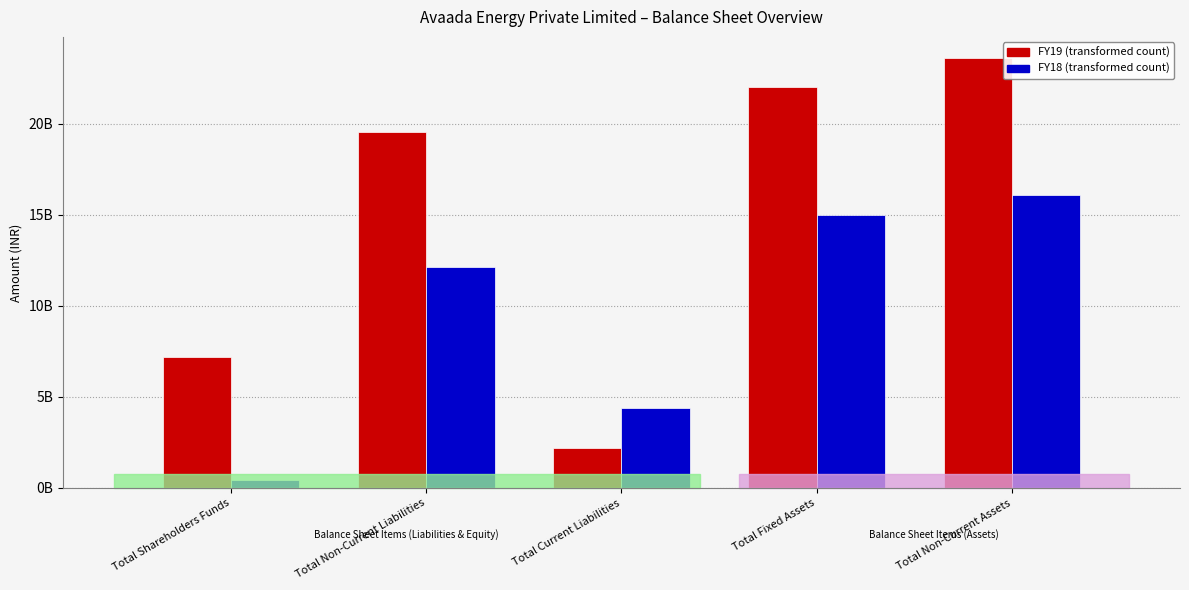

What position from the right is Total Current Liabilities?

3